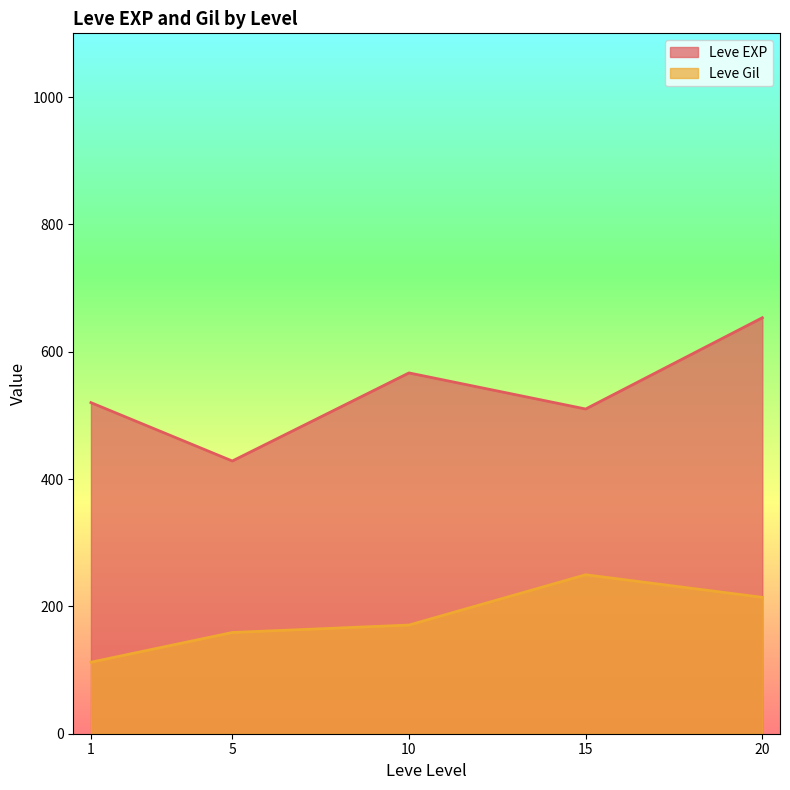

At how many categories does at least one series exceed 534?

2